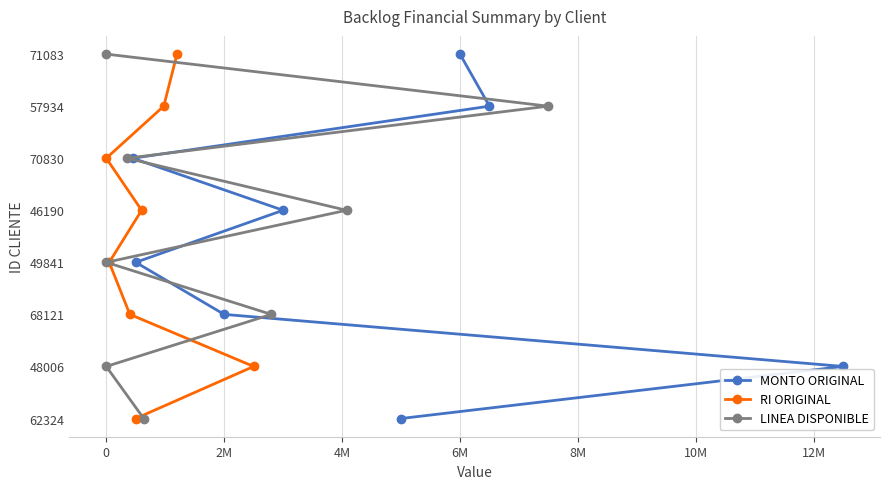

The LINEA DISPONIBLE series shows 3 at 0. True or false?

True